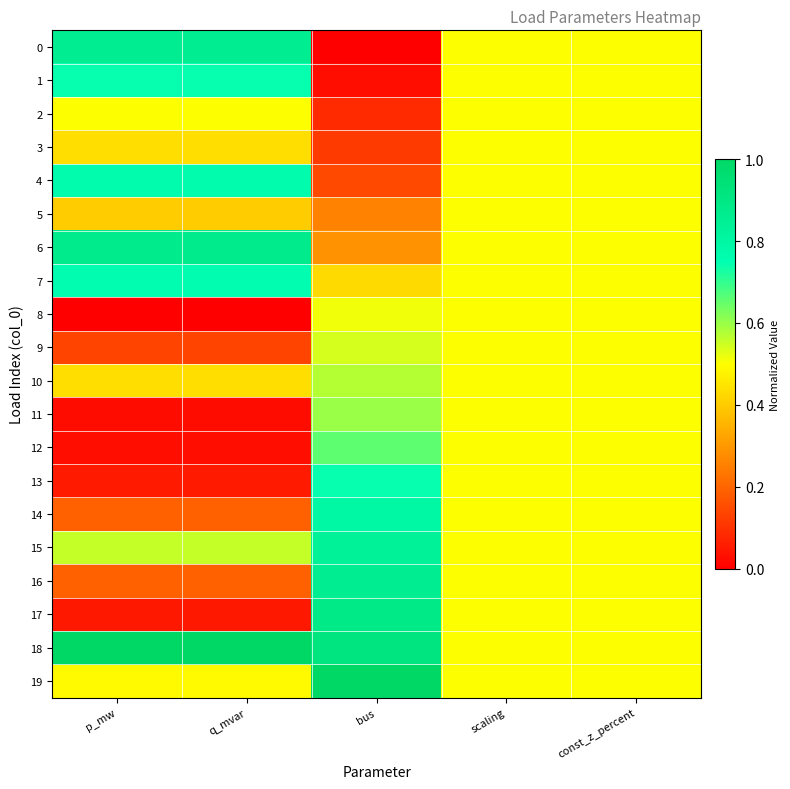

How many distinct data groups are displayed?

20